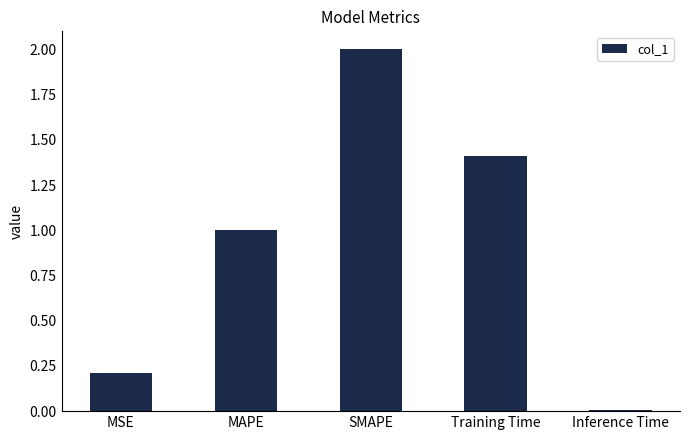

Rank the categories by value from highest to lowest.

SMAPE, Training Time, MAPE, MSE, Inference Time